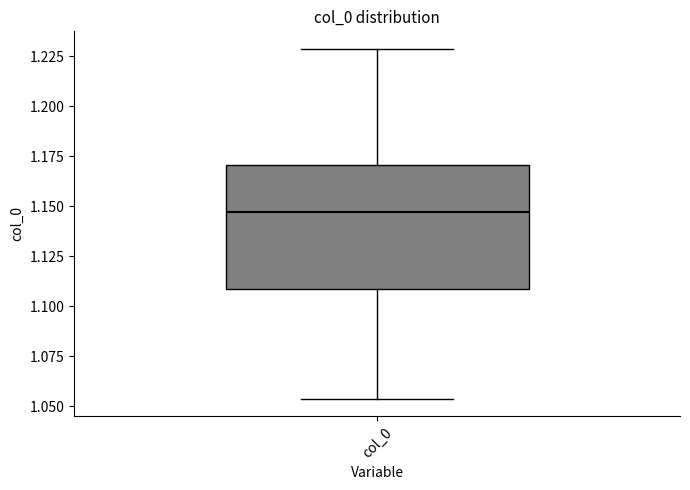

Transcribe this box plot: give where the median line is, the range the box spans, and where the two whiskers end, as read against the y-axis. The values are not printed on the chart, so give them approximately, as read against the axis.

median 1.145, box 1.110 to 1.170, whiskers 1.055 to 1.230